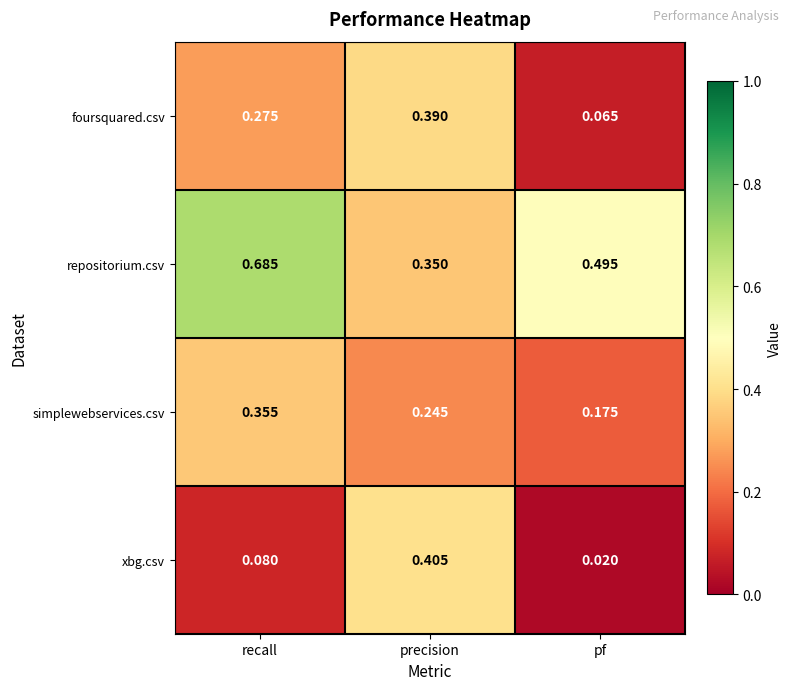

What is the total value across all series at precision?

1.4